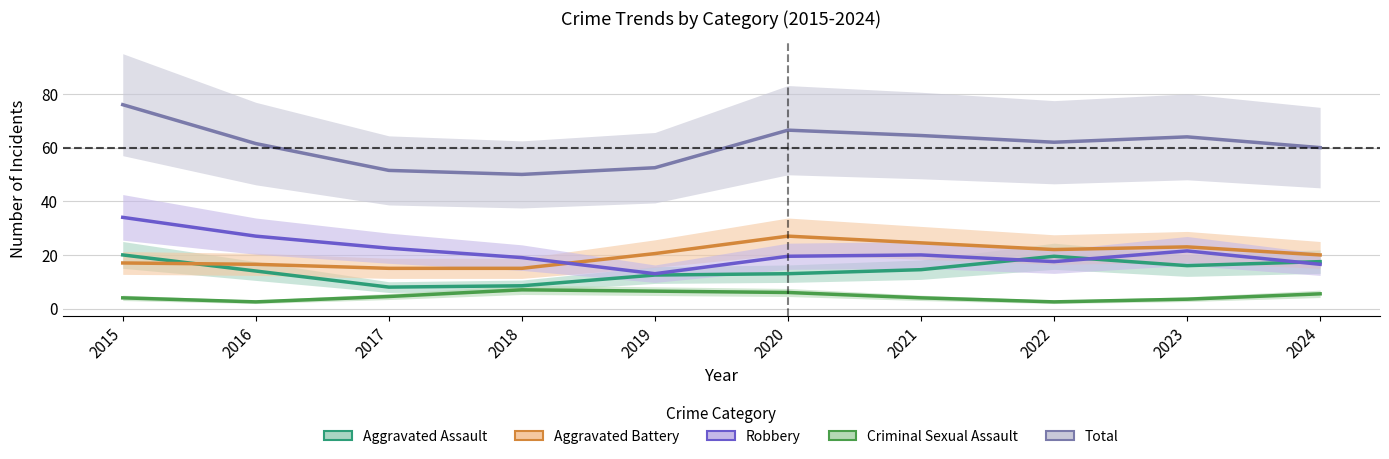

Read the Criminal Sexual Assault value at 2016.

2.5